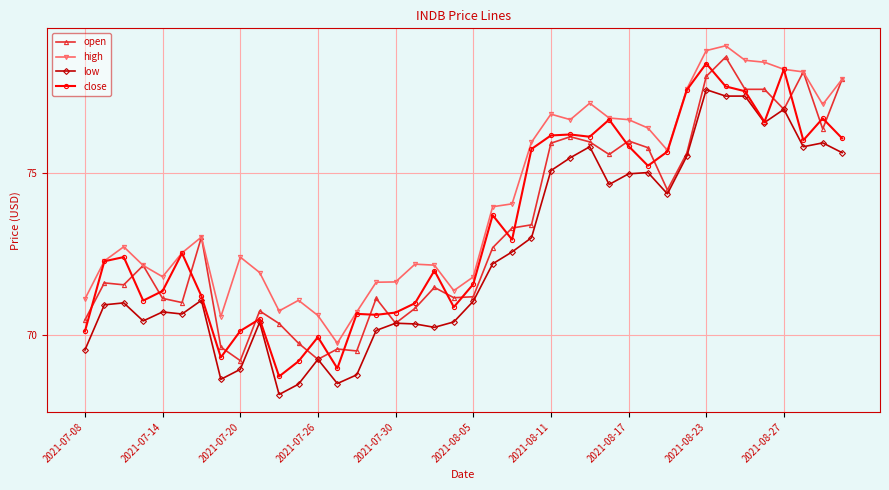

At how many categories does at least one series exceed 72?

27